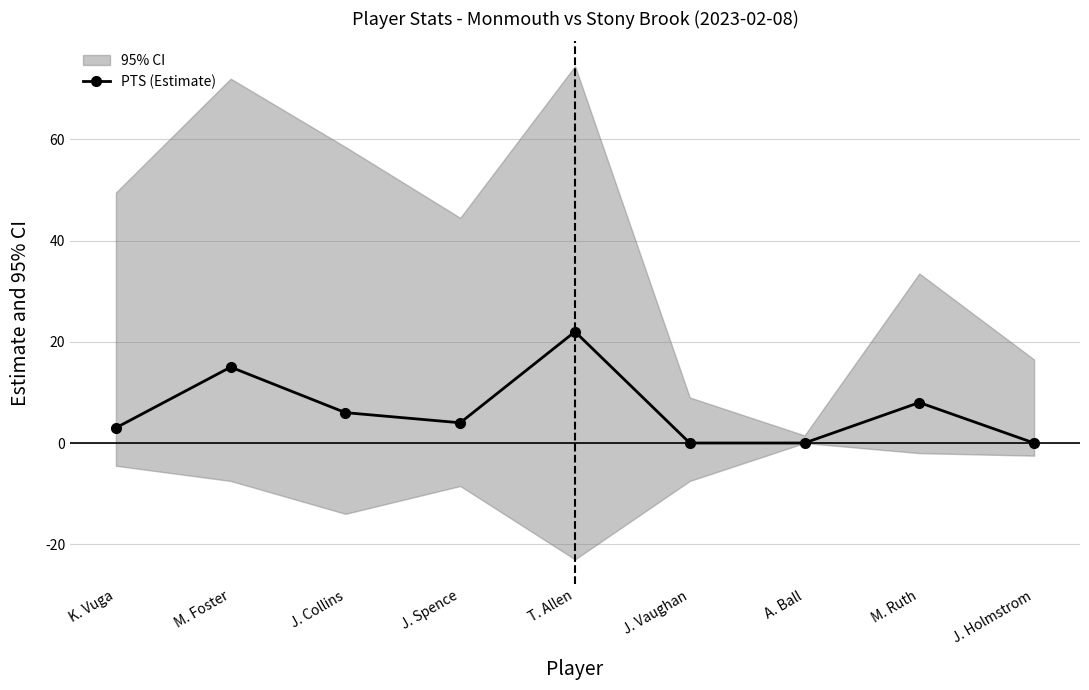

How many data points are less than 4?

4